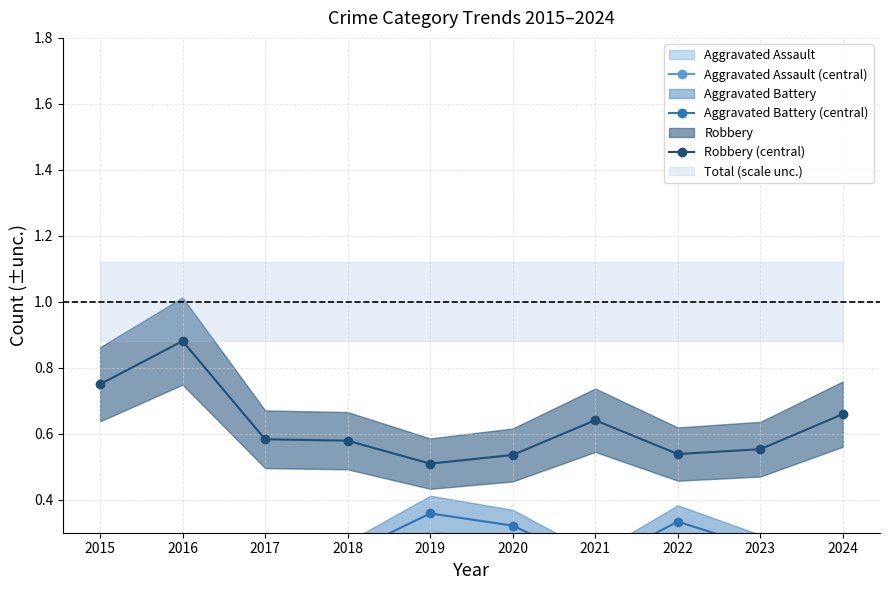

How many interior local valleys does the Robbery (central) series have?

2